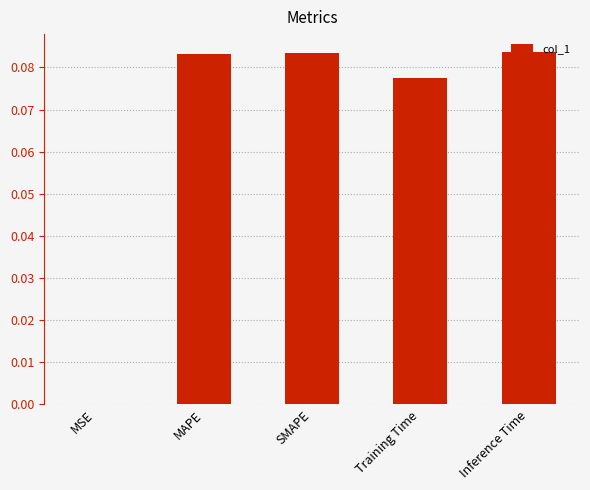

The value at Training Time is 0.0. True or false?

False